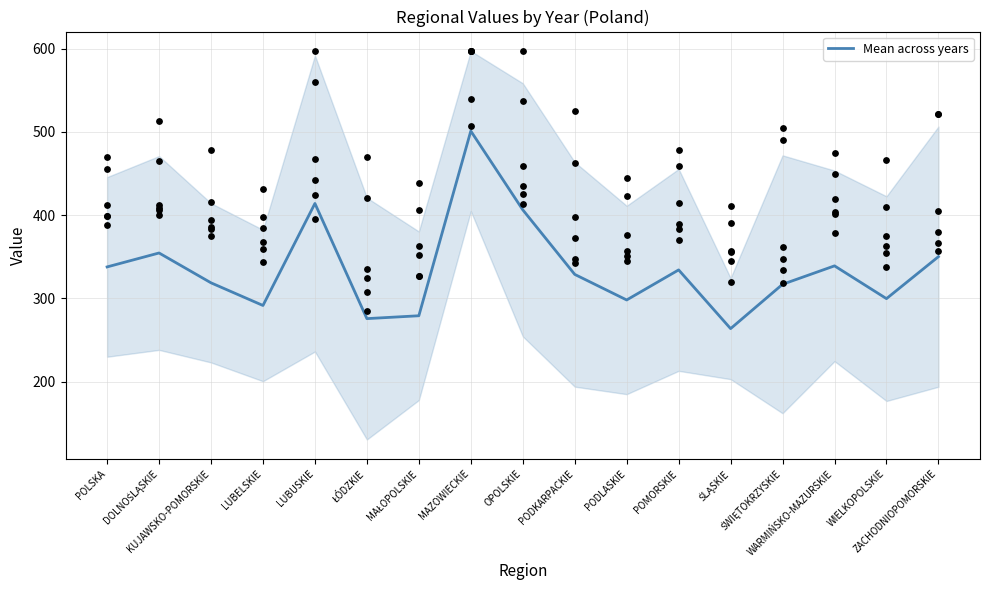

What is the ratio of the value at ŁÓDZKIE to the value at POMORSKIE?

0.8